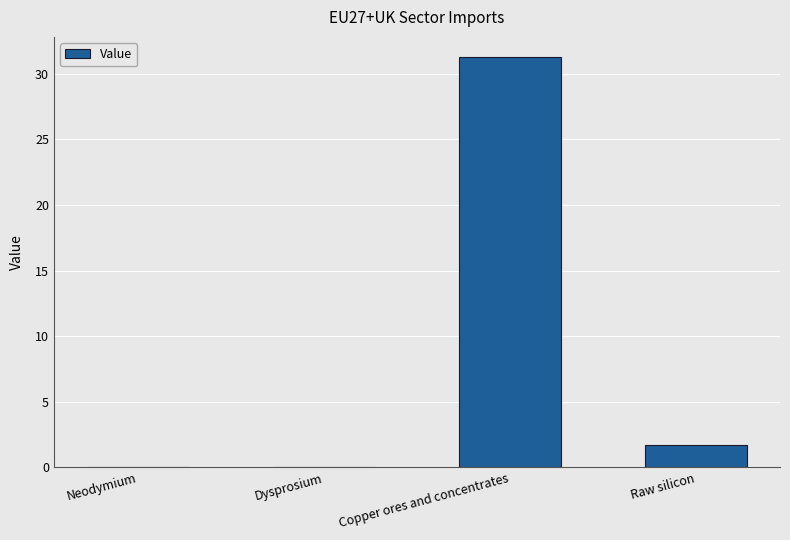

At which label is the value closest to 15?

Raw silicon